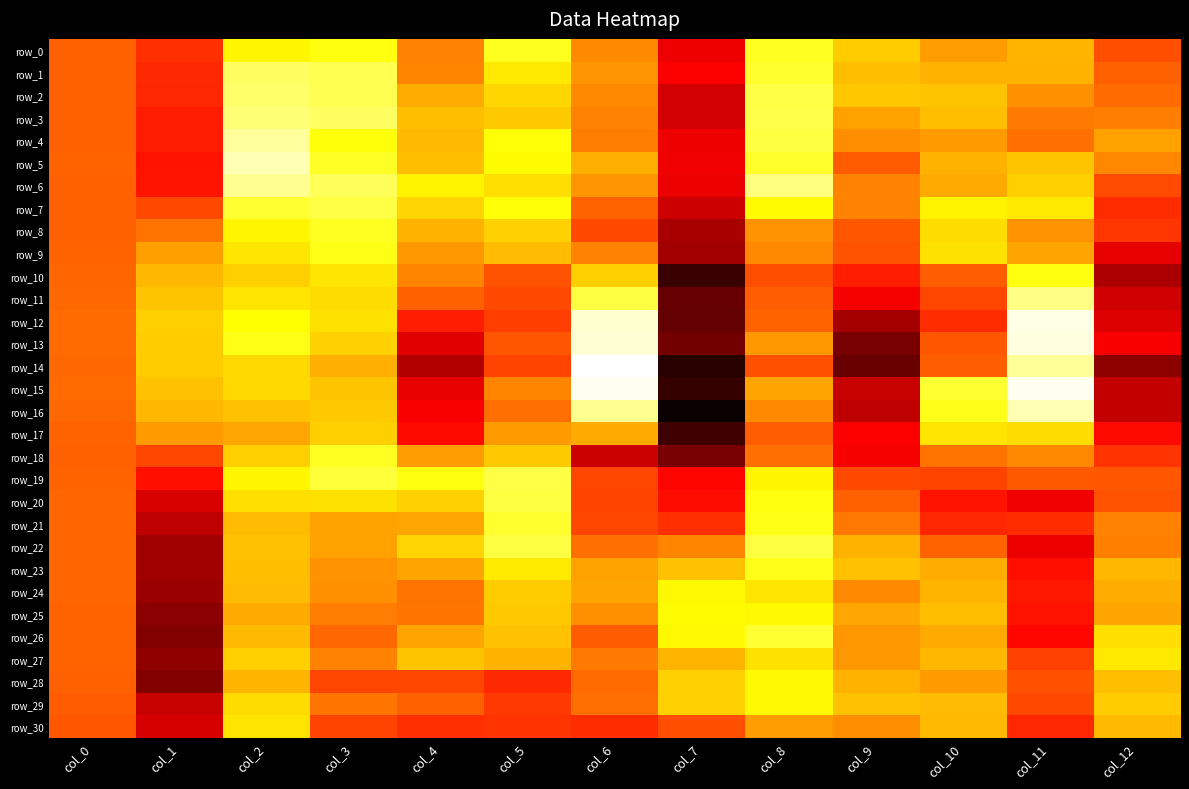

At which label is row_2 closest to -5?

col_11